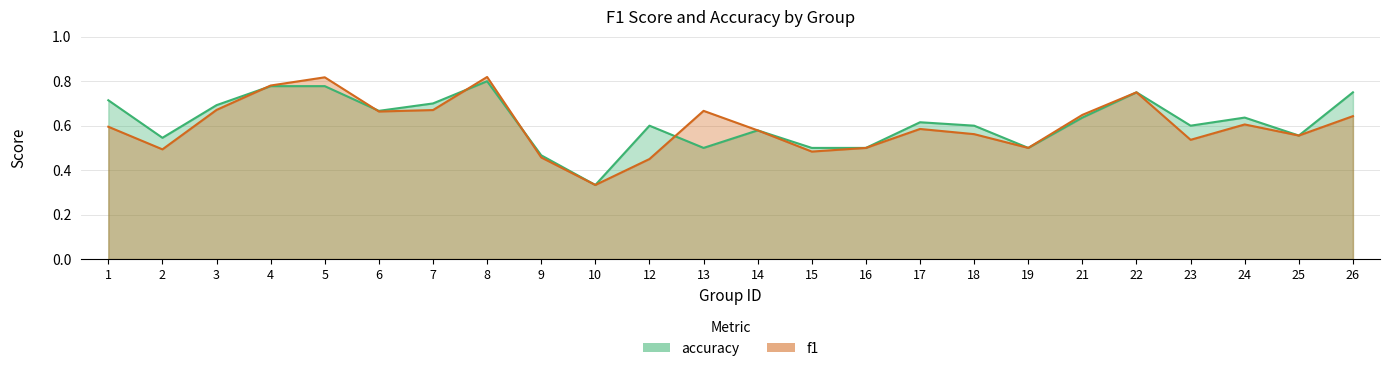

What is the smallest value displayed?

0.3